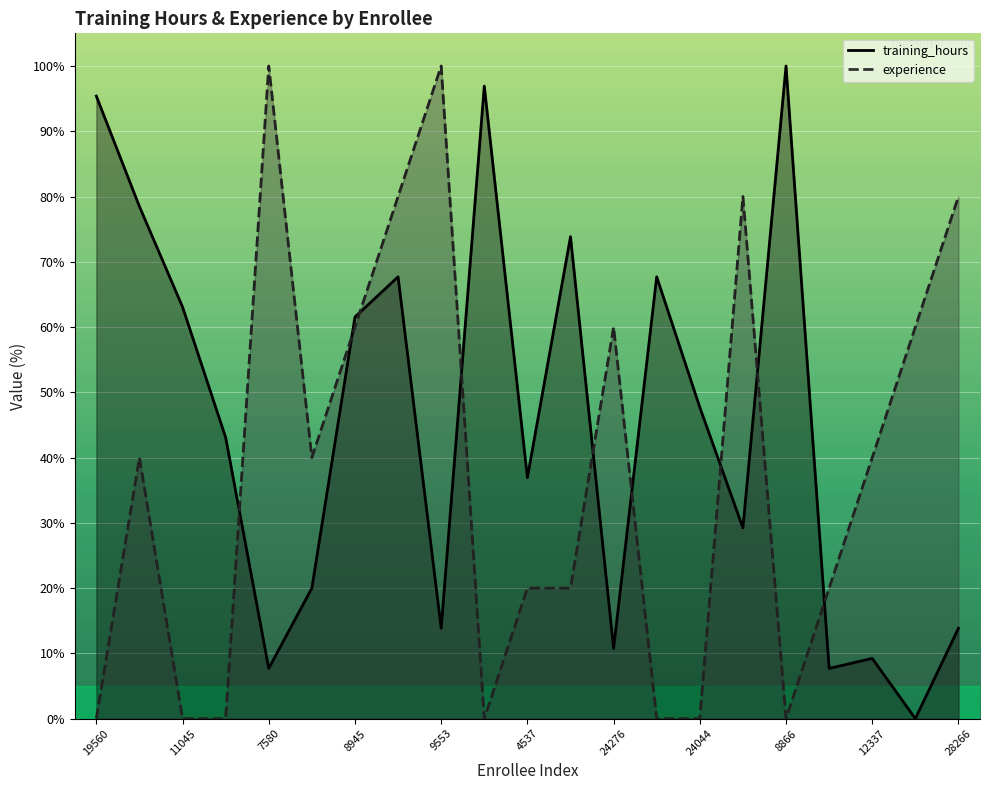

Between 9553 and 12337, which is larger?

9553